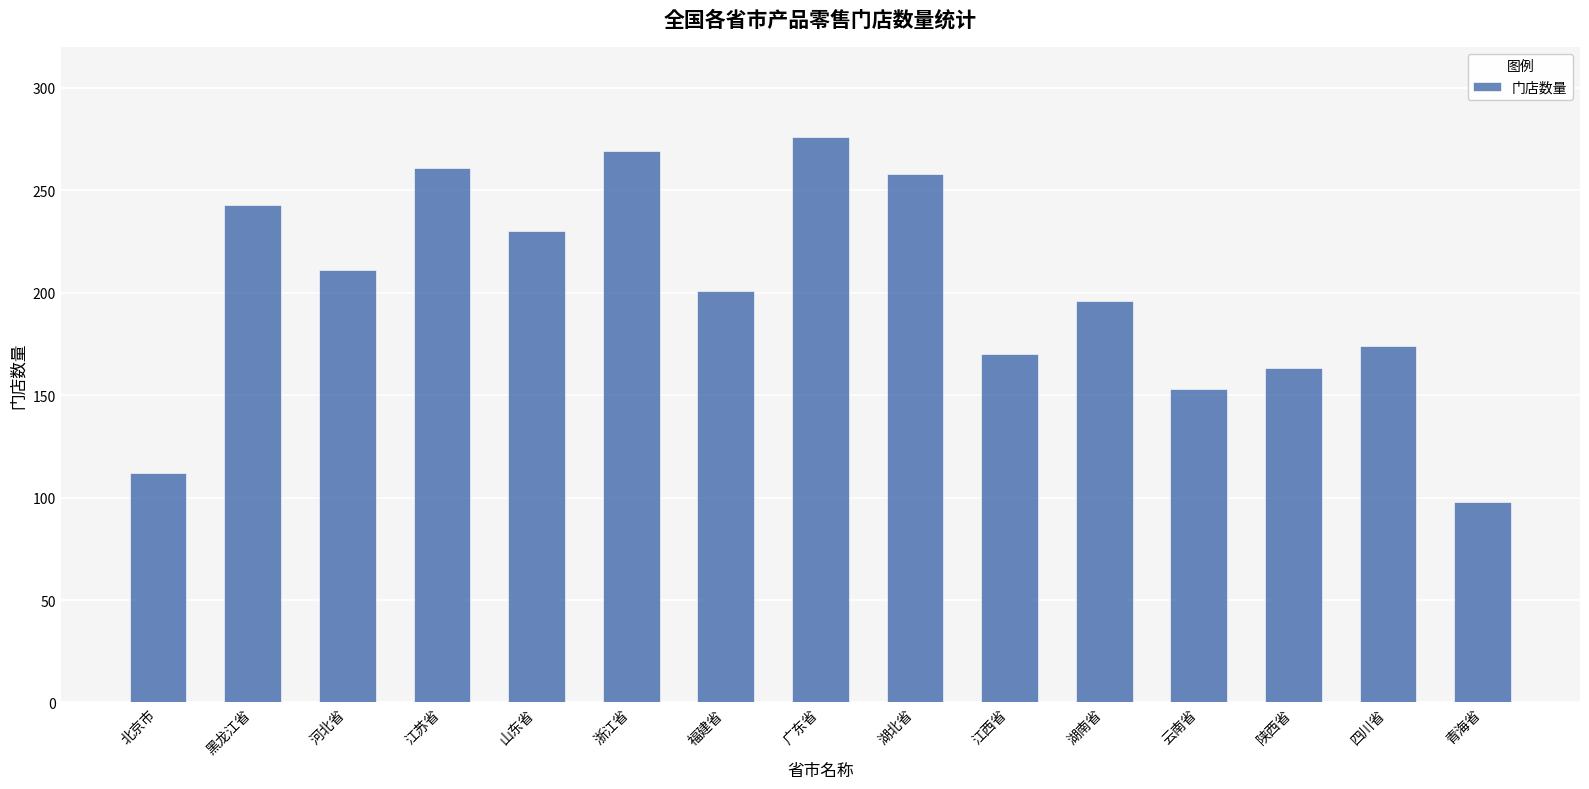

What is the difference between the second highest and minimum values?

171